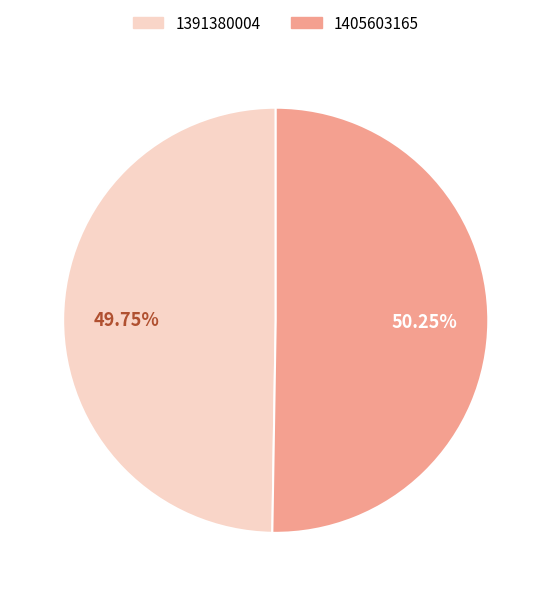

Count the number of slices in the pie.

2